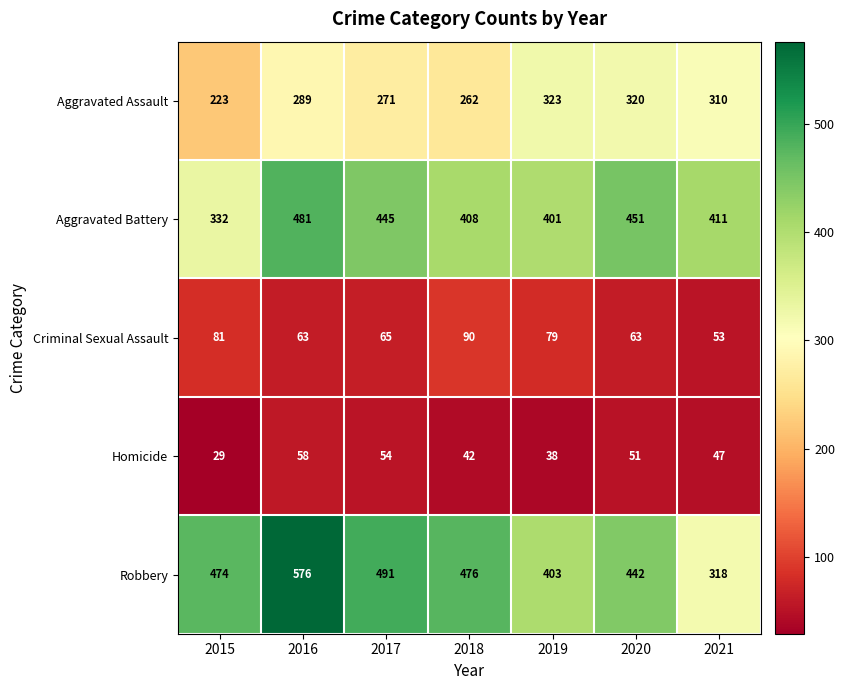

Where is Aggravated Battery nearest to the value 406?

2018